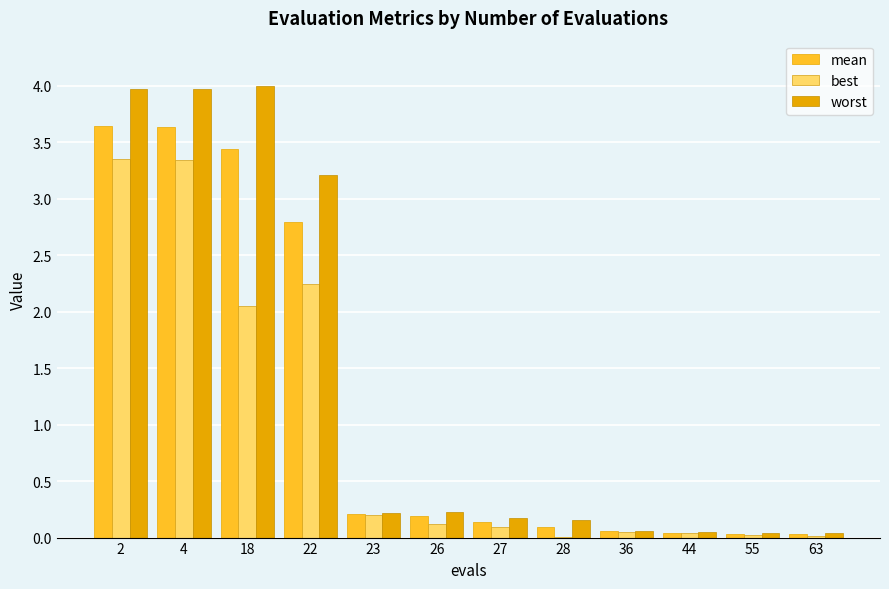

What is the total value across all series at 2?

11.0